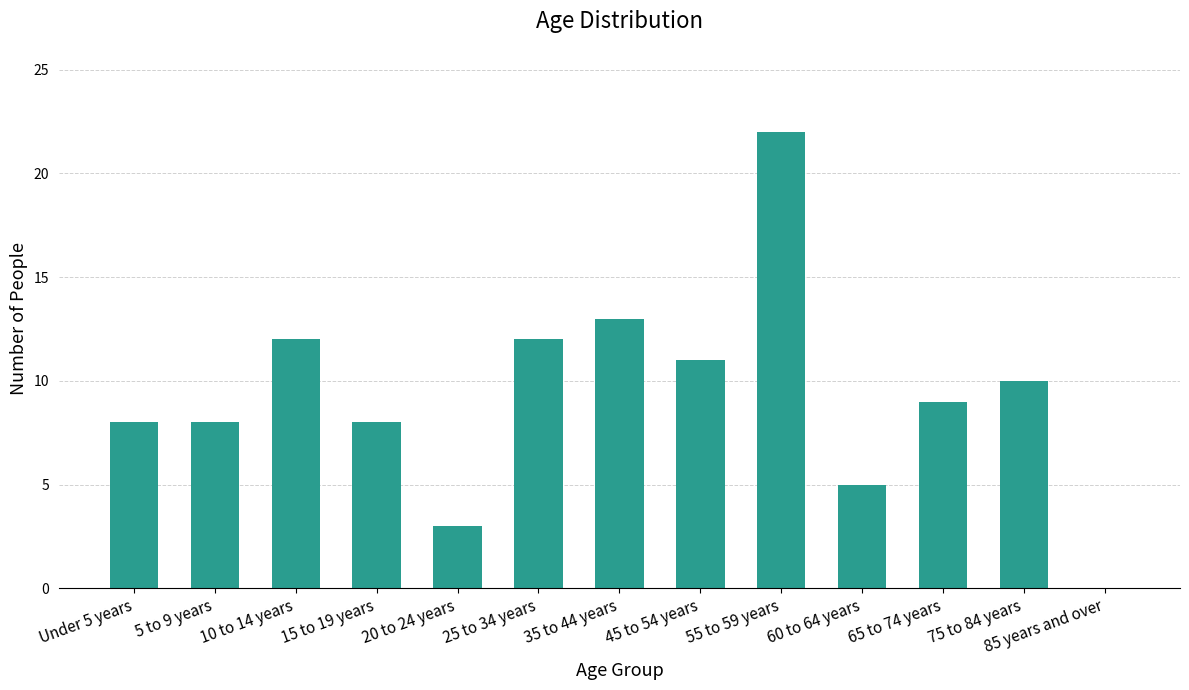

What is the ratio of the value at 5 to 9 years to the value at 10 to 14 years?

0.7